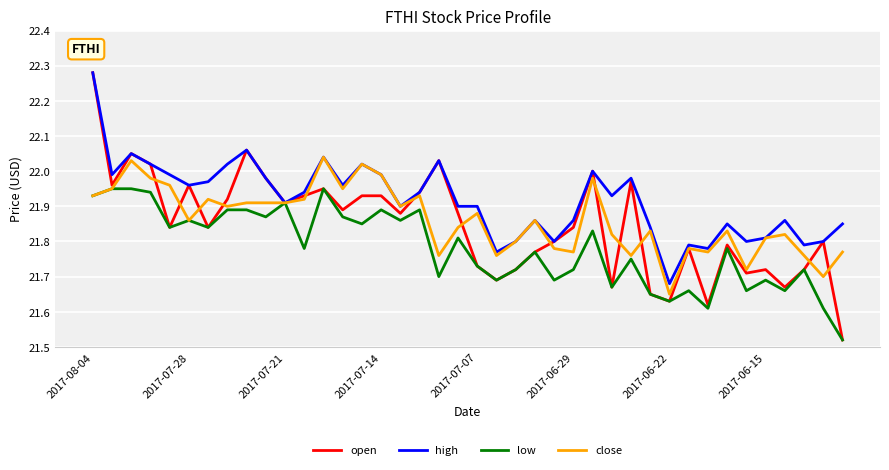

Which series has the widest spread of values?

open